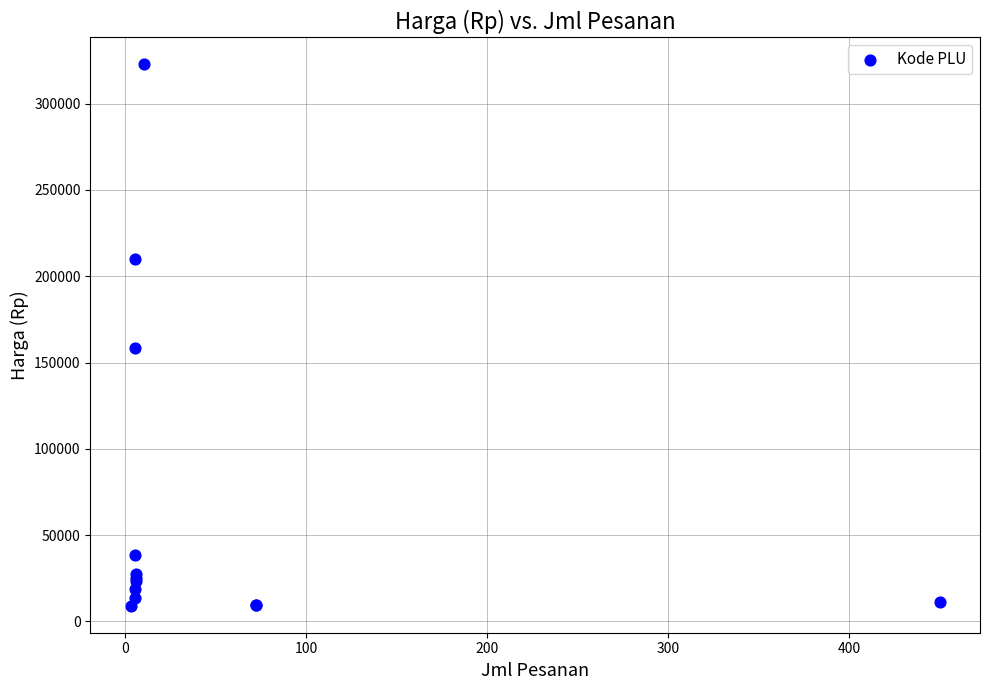

What Y value in the scatter plot is closest to 165900?

158500